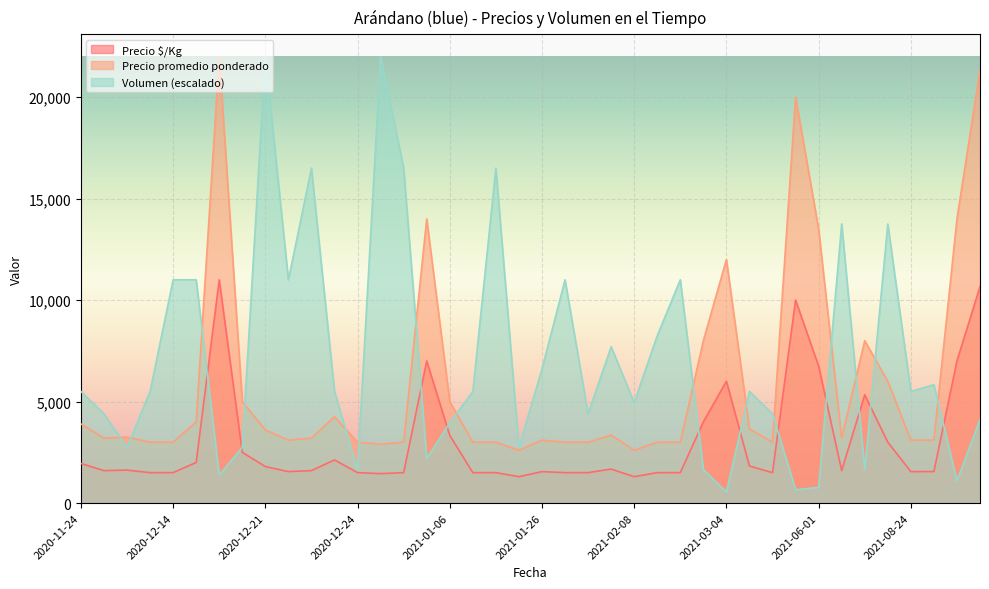

True or false: Precio promedio ponderado and Precio $/Kg cross at least once.

False